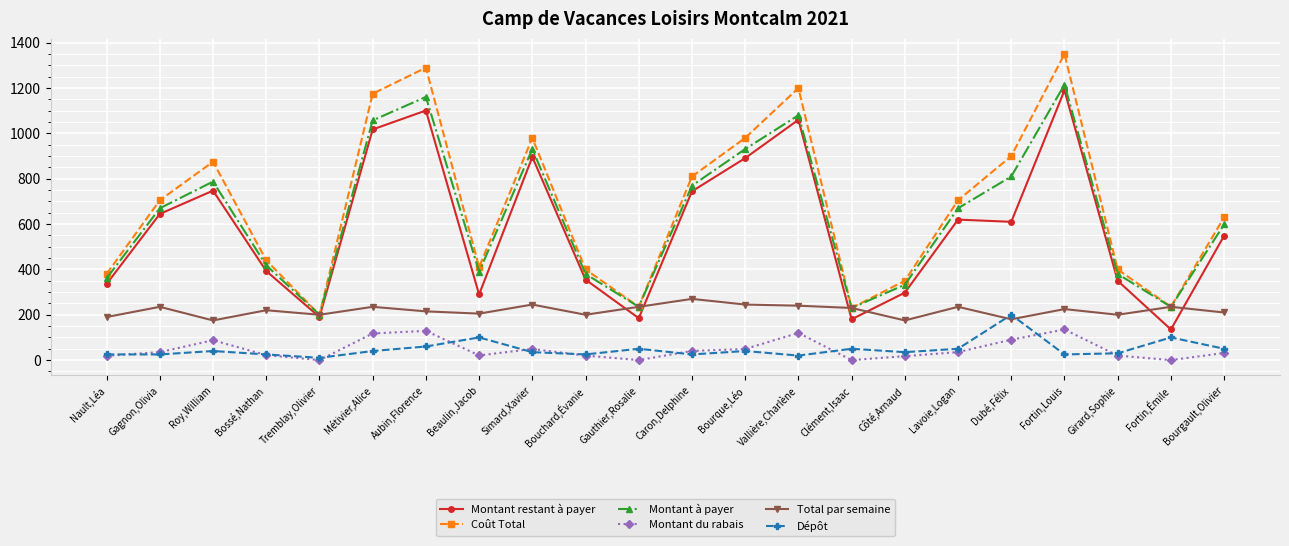

What is the highest value of the Coût Total series?

1350.0